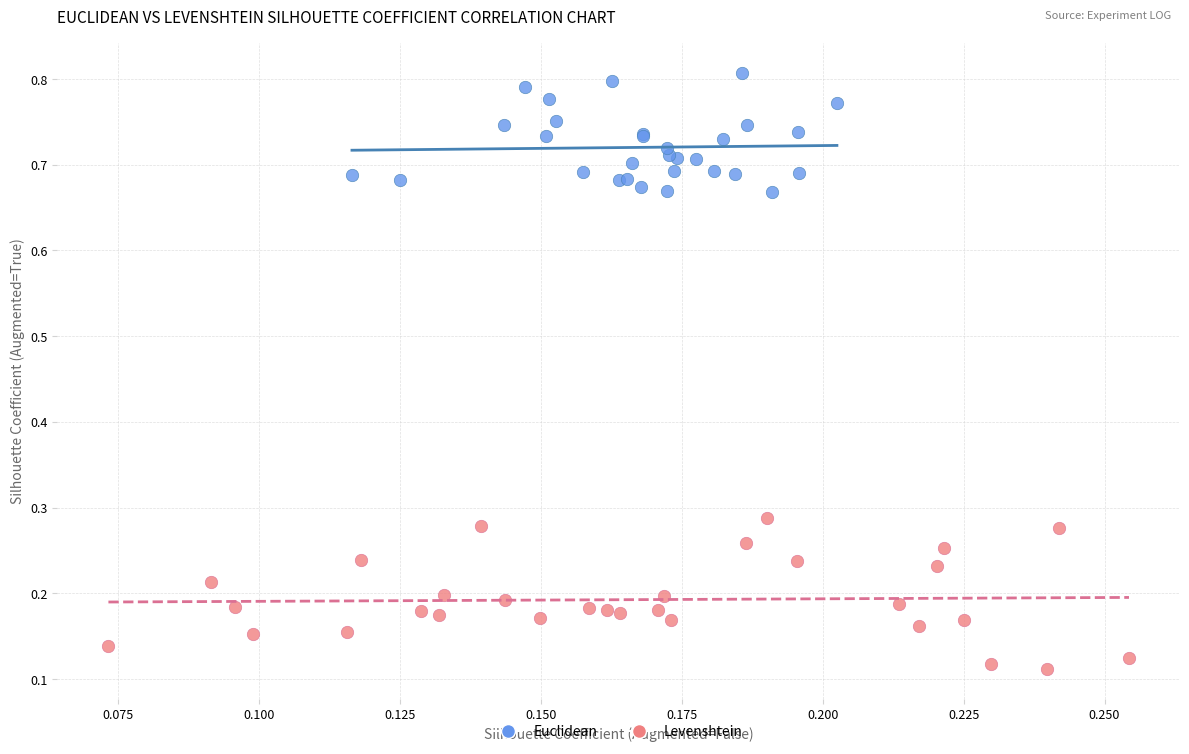

Which series has the widest spread of Y values?

Levenshtein